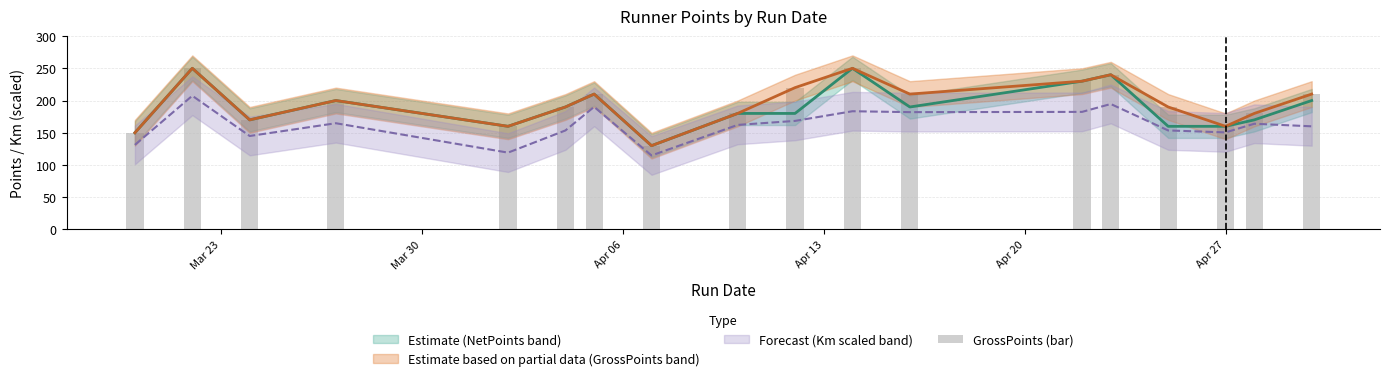

What is the sum of all values?

3530